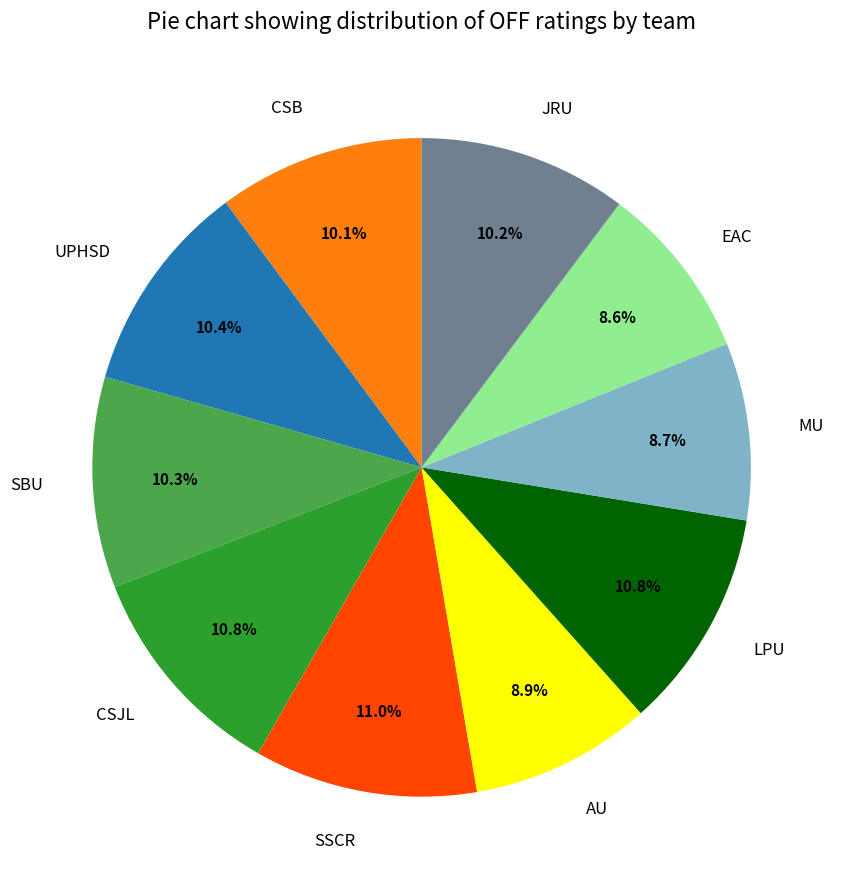

Is there any slice that represents more than half of the pie?

No